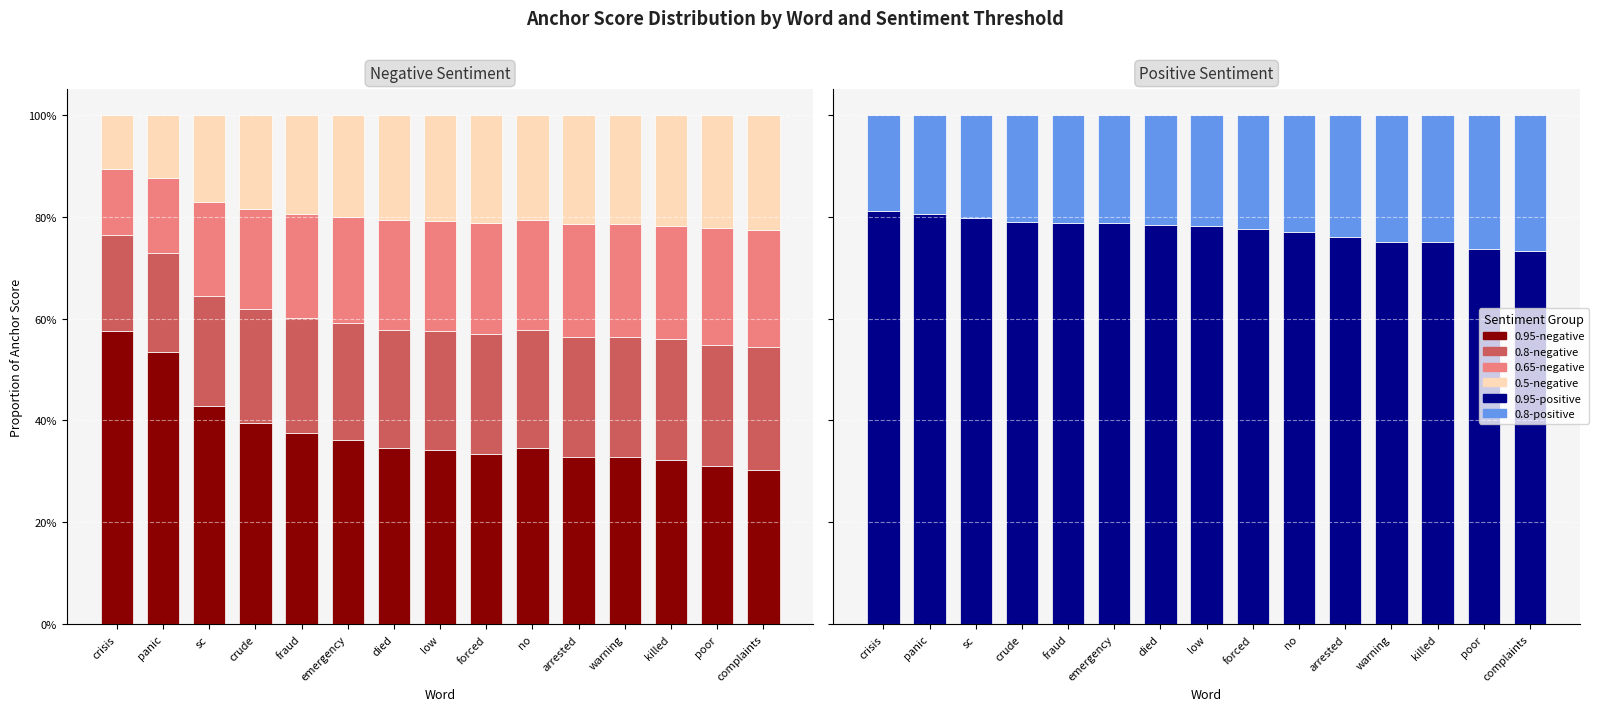

Which category has the highest value in the 0.65-negative series?

complaints